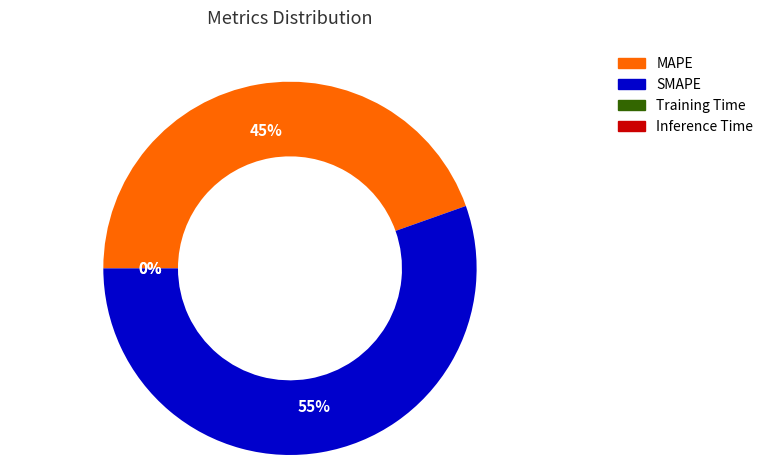

Which category has the biggest portion of the pie?

SMAPE